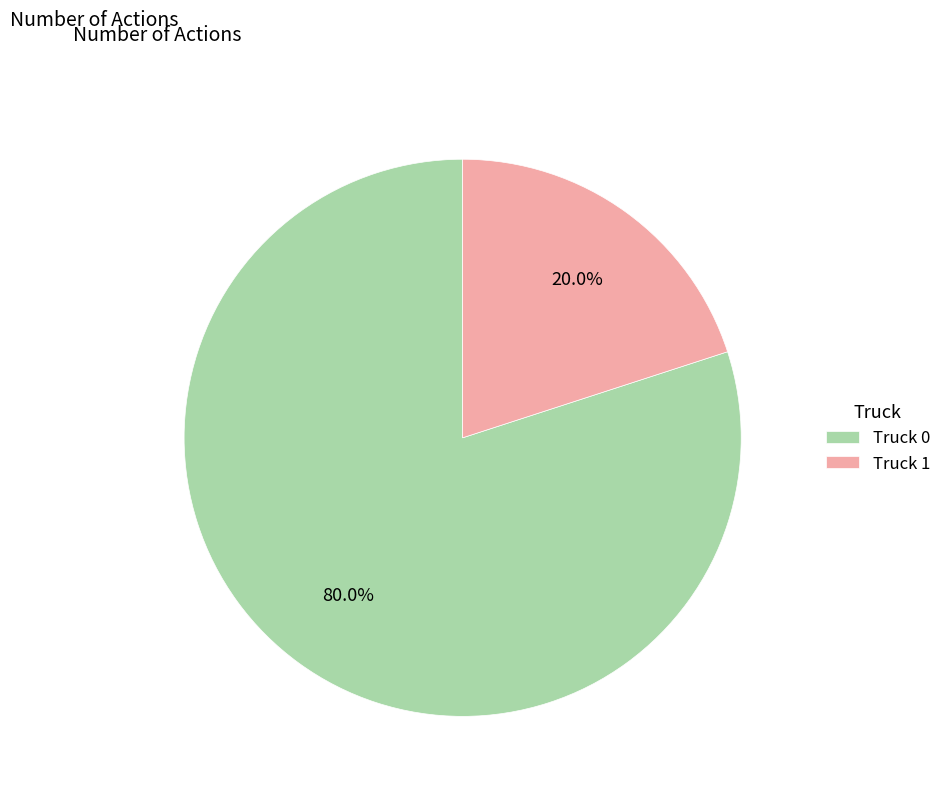

Is it true that Truck 0 is 80% of the pie?

True